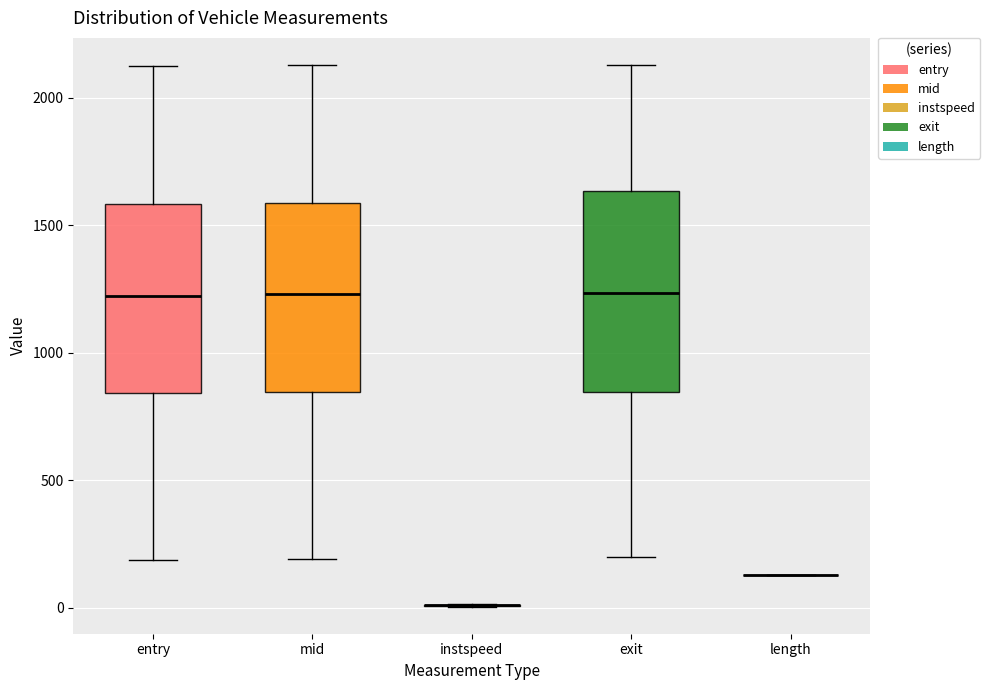

Reading left to right, transcribe this box plot: for each box, give where its median line is, the range the box spans, and where its two whiskers end, as read against the y-axis. The values are not printed on the chart, so give them approximately, as read against the axis.

entry: median 1200, box 850 to 1600, whiskers 200 to 2100
mid: median 1250, box 850 to 1600, whiskers 200 to 2150
instspeed: box collapsed to a line at 0, whiskers 0 to 0
exit: median 1250, box 850 to 1650, whiskers 200 to 2150
length: box collapsed to a line at 150, whiskers 150 to 150